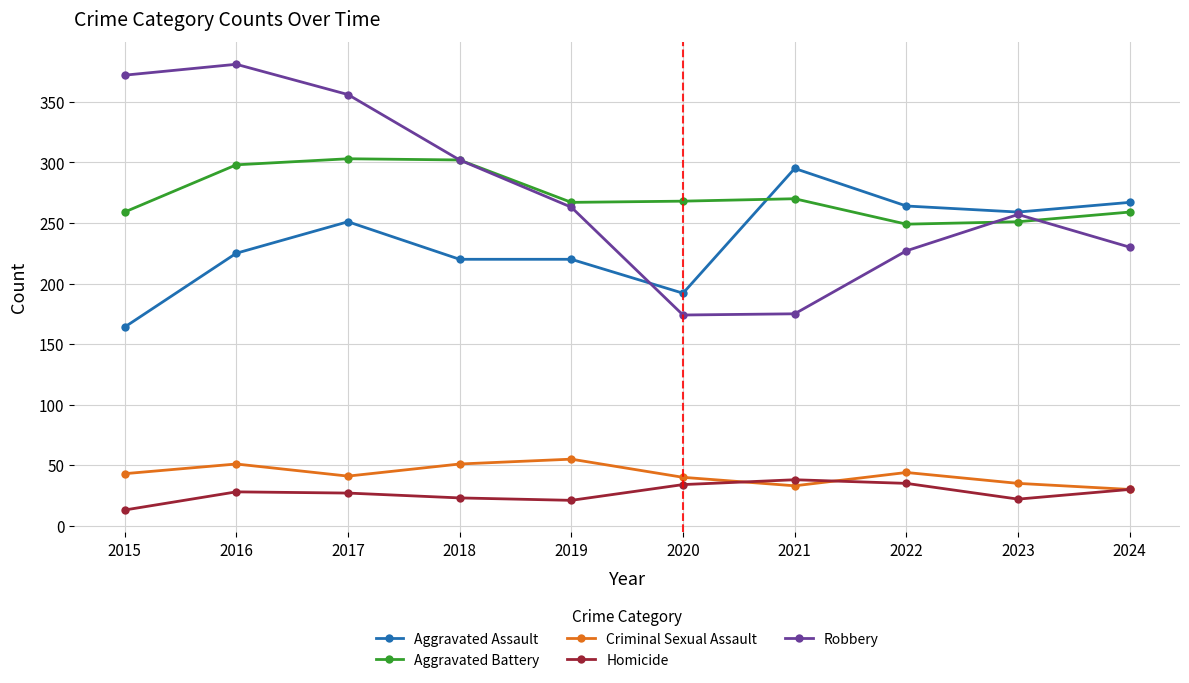

What is the lowest value of the Aggravated Assault series?

164